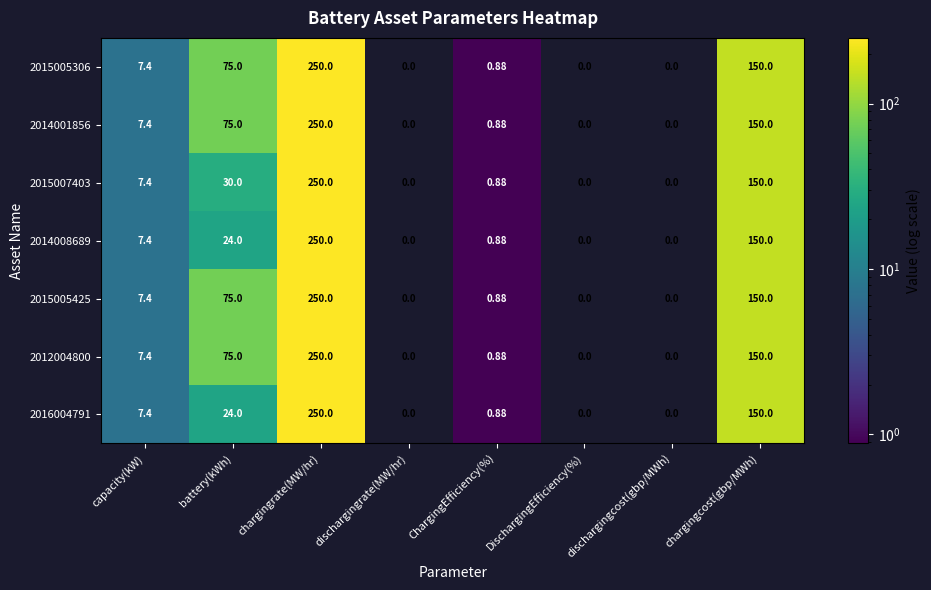

At which category is the sum across all series the highest?

chargingrate(MW/hr)